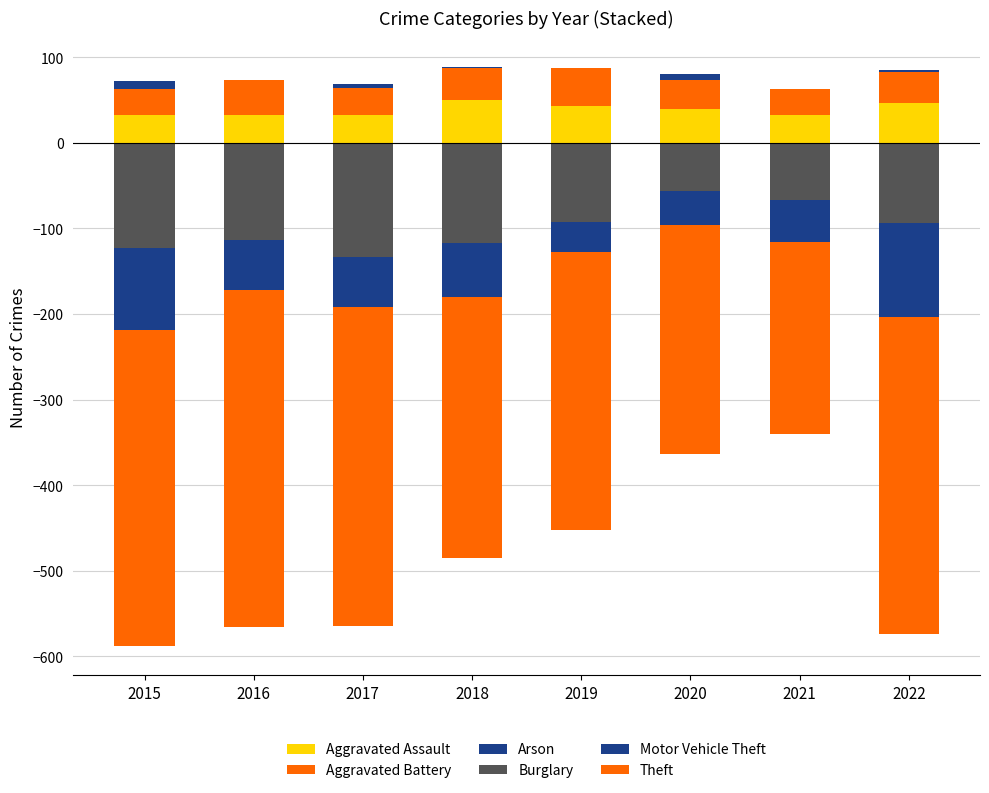

Is the value of Arson at 2018 greater than the value of Aggravated Battery at 2020?

No